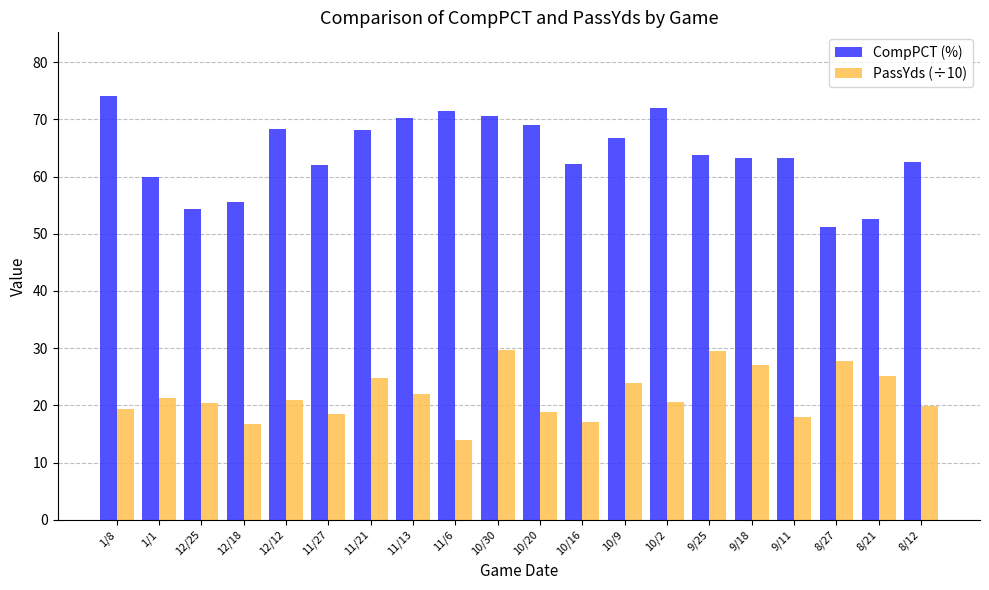

What is the average value of the PassYds (÷10) series?

21.8